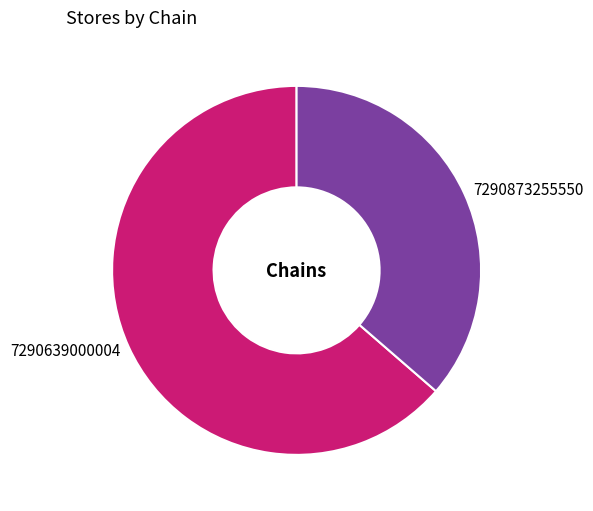

Rank the categories by value from highest to lowest.

7290639000004, 7290873255550